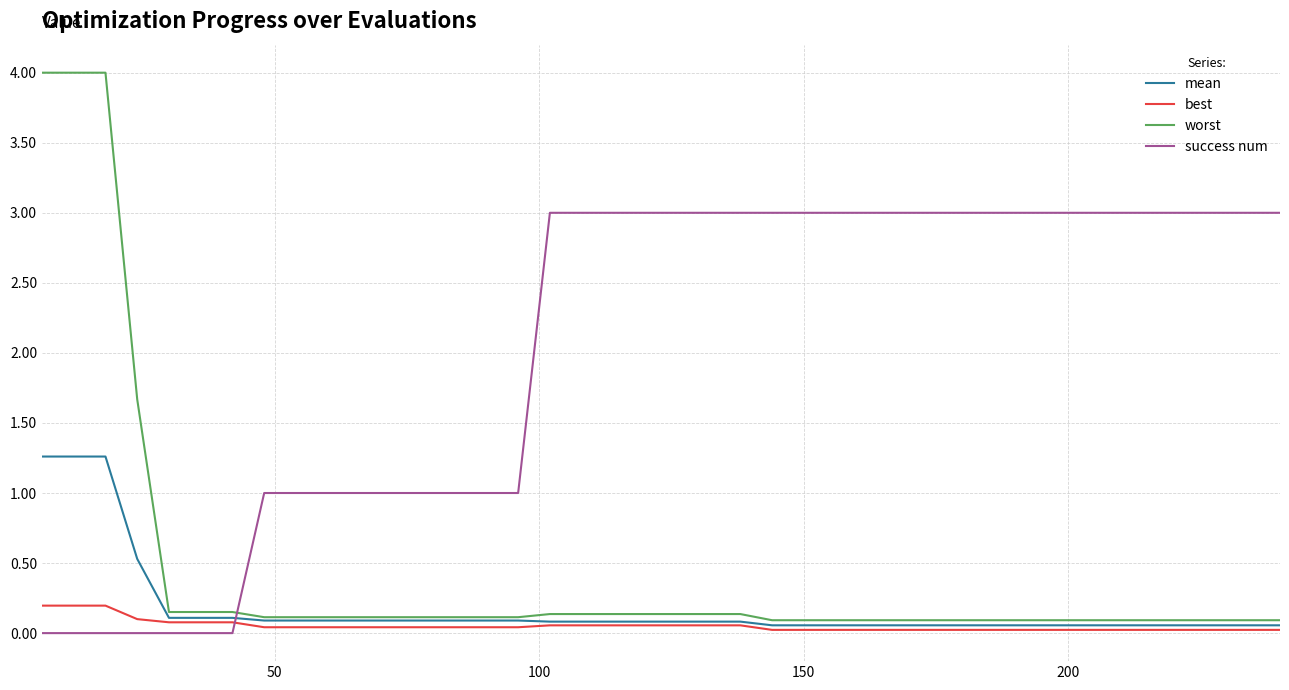

List the series in order of their peak value, lowest first.

best, mean, success num, worst